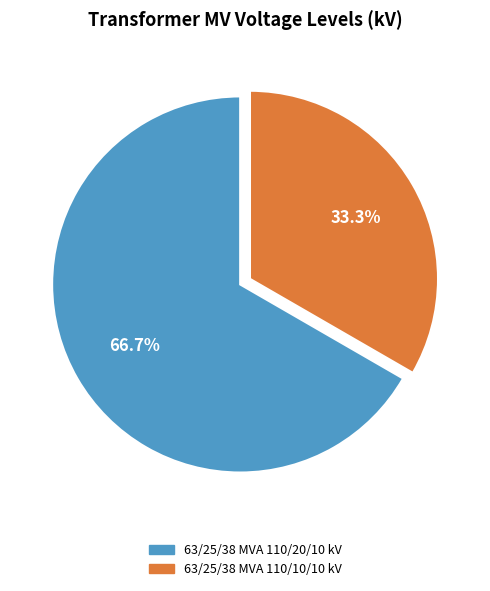

To the nearest percent, what is the difference between the 63/25/38 MVA 110/10/10 kV and 63/25/38 MVA 110/20/10 kV slice percentages?

33%